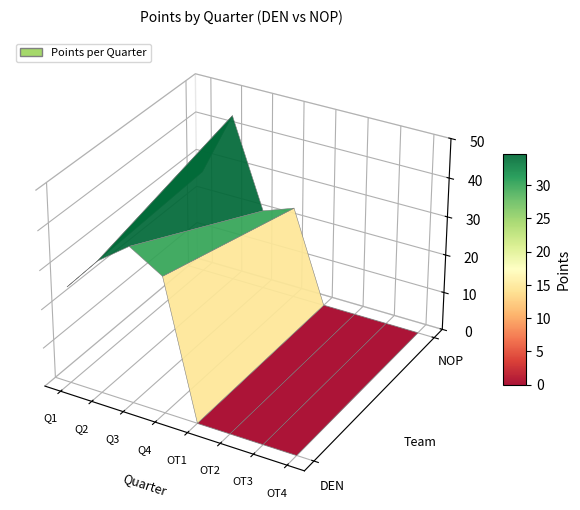

What is the total value across all series at Q2?

78